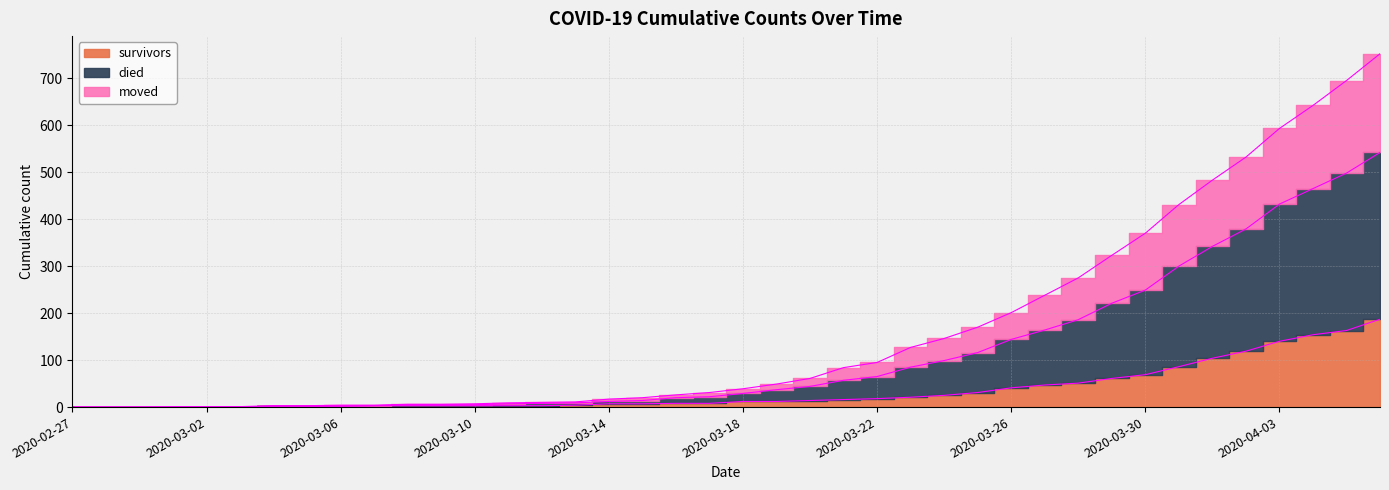

How many data points does each series have?

40